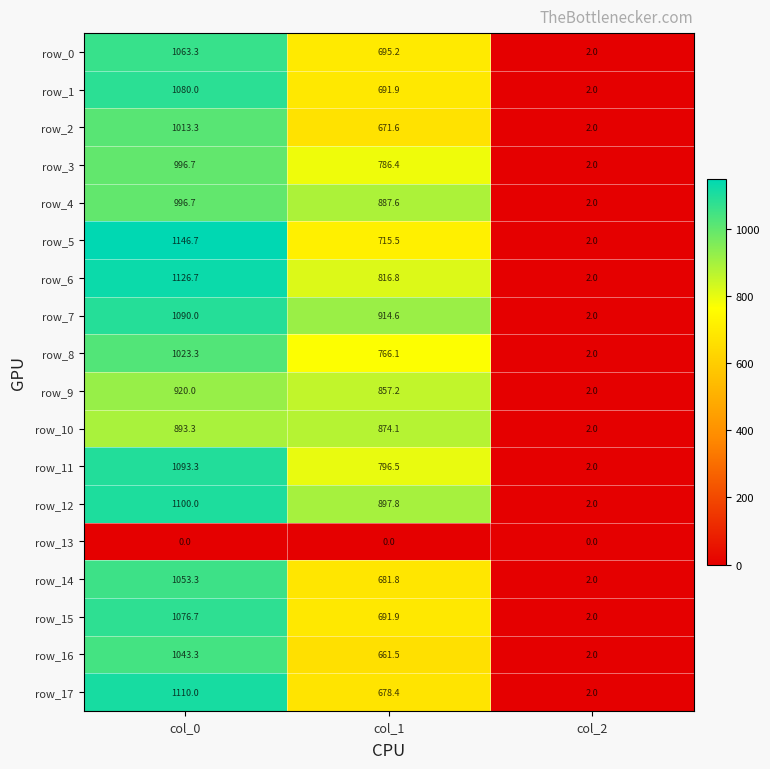

Rank the categories by row_3 value from lowest to highest.

col_2, col_1, col_0